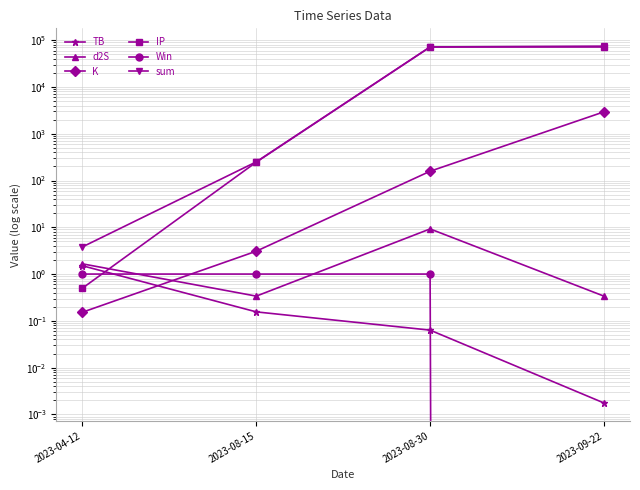

Which label corresponds to the smallest value in the chart?

2023-09-22